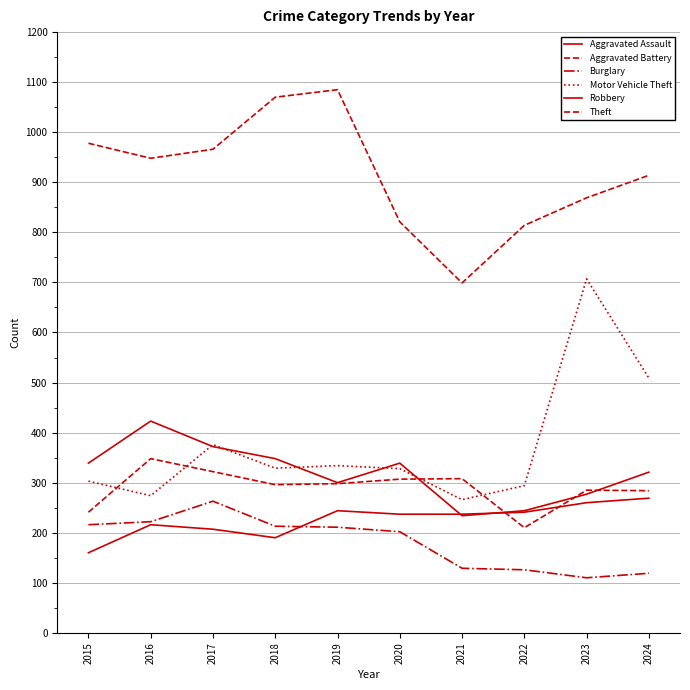

At which category is the sum across all series the highest?

2023